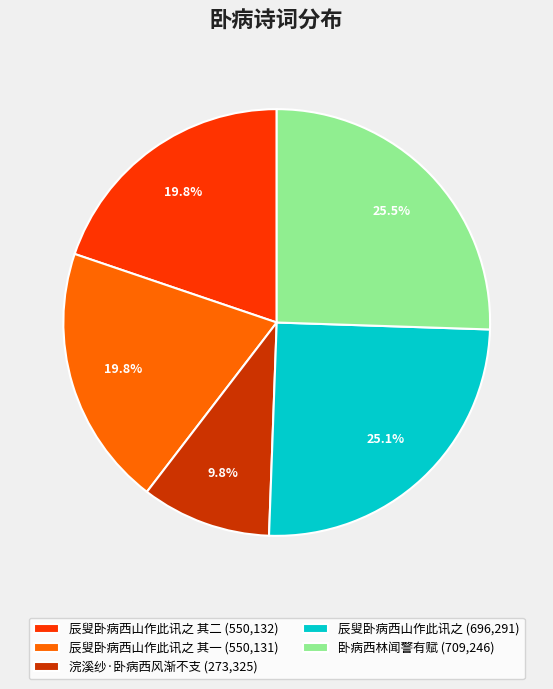

What is the ratio of the value at 辰叟卧病西山作此讯之 (696,291) to the value at 辰叟卧病西山作此讯之 其二 (550,132)?

1.3